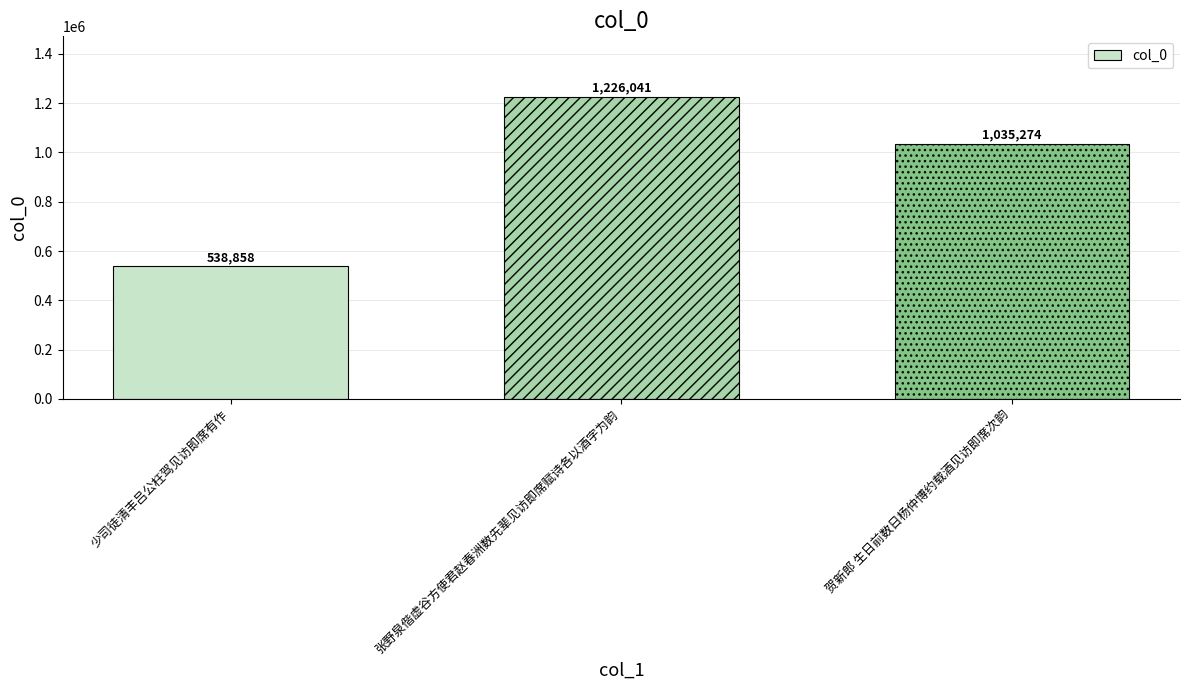

True or false: the data shows 1035274 at 贺新郎 生日前数日杨仲博约载酒见访即席次韵.

True